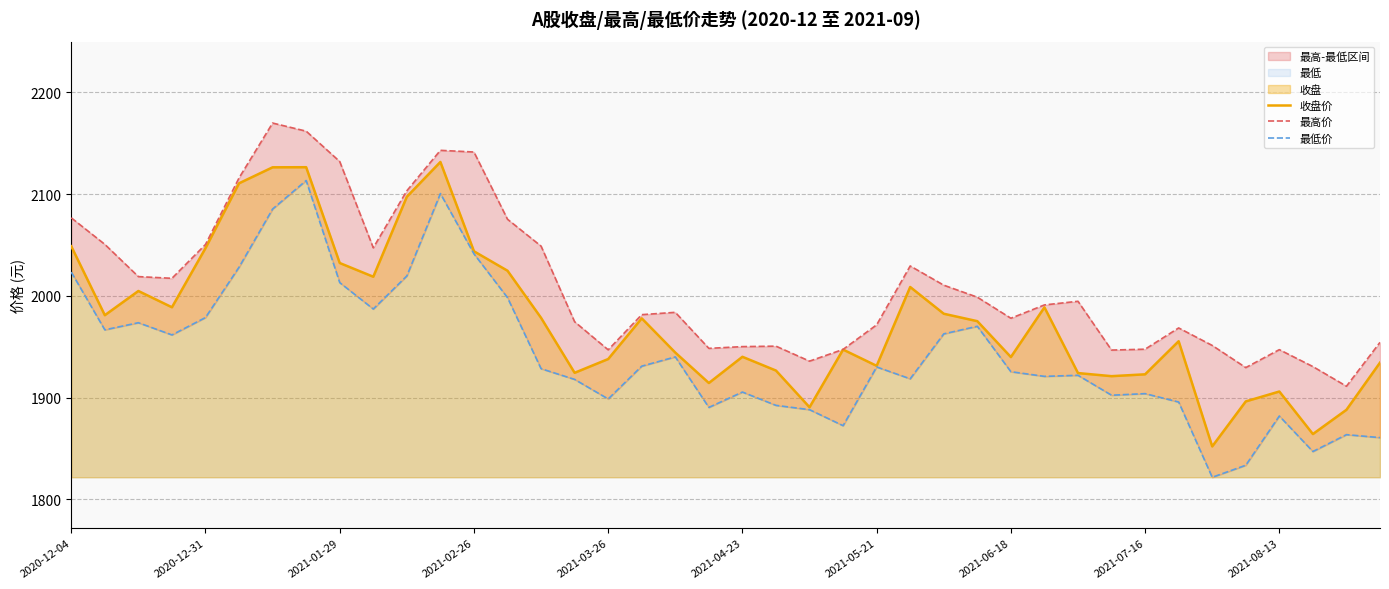

What is the total value across all series at 11?

6375.0